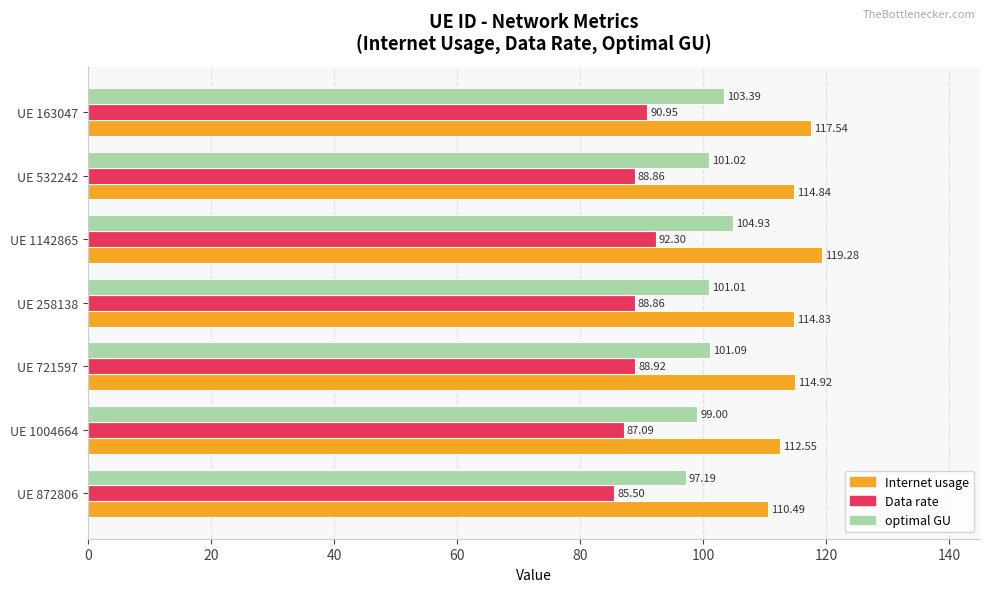

Between UE 872806 and UE 721597, which series saw the biggest shift?

Internet usage